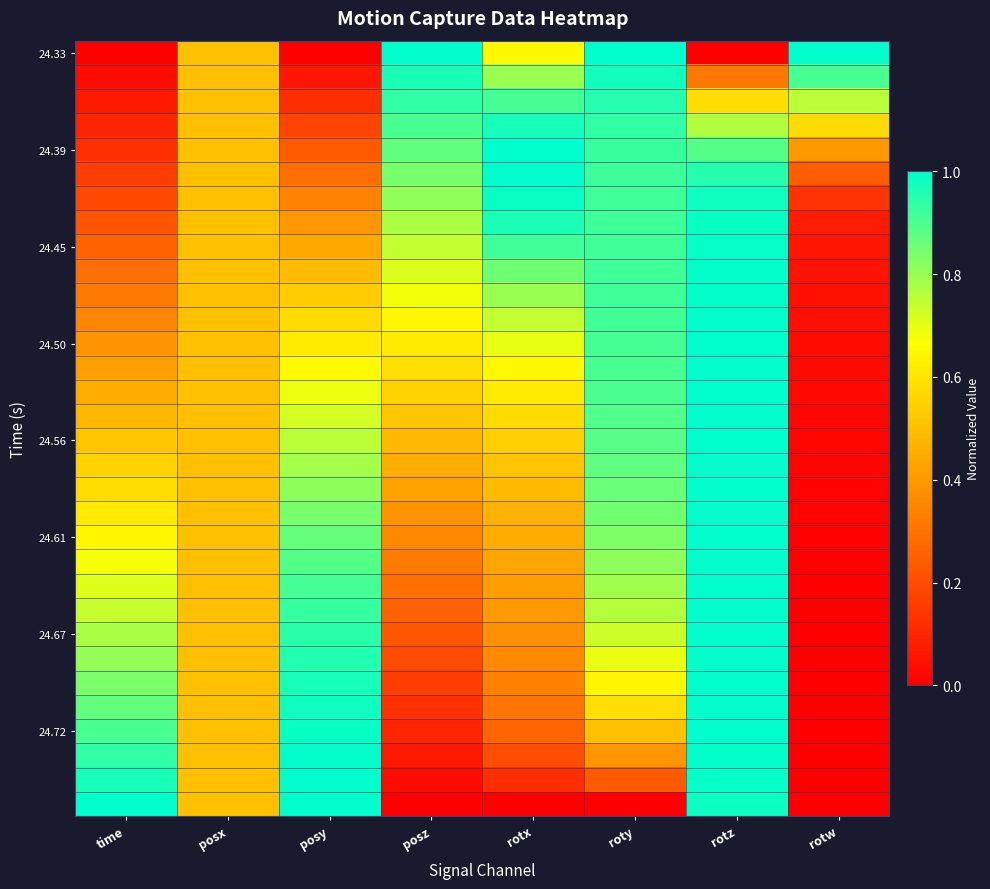

What is the difference between the highest and lowest values at rotw?

1.0